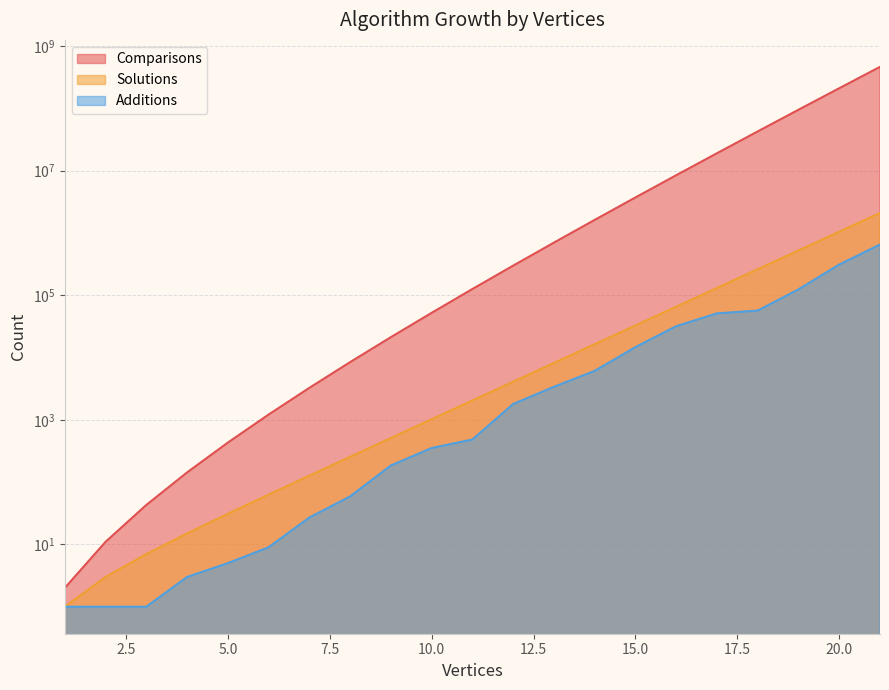

What is the difference between the second highest and minimum values in the Solutions series?

1048574